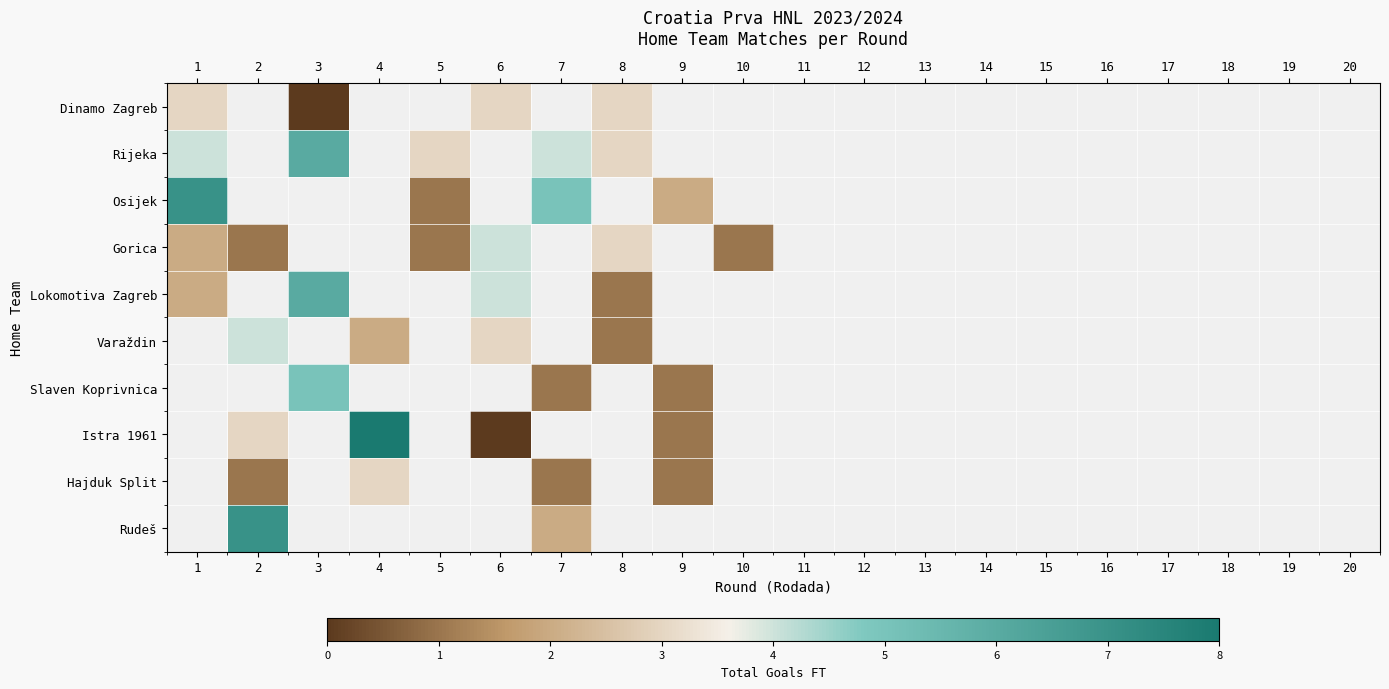

At which label does Rijeka reach its minimum?

5